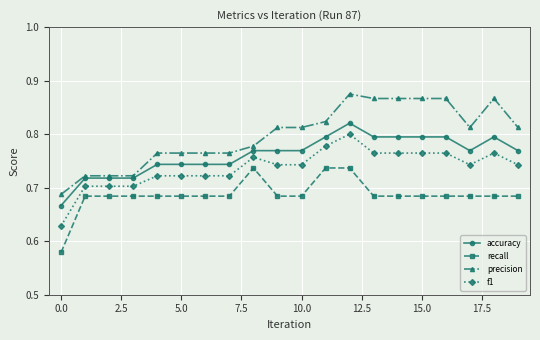

True or false: f1 has more than 0 interior local peaks.

True